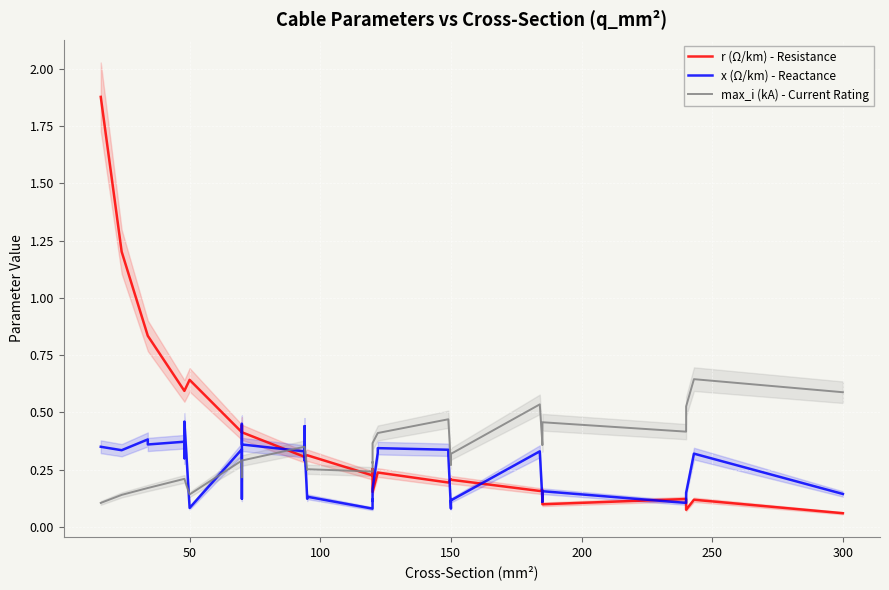

How many data points does each series have?

40